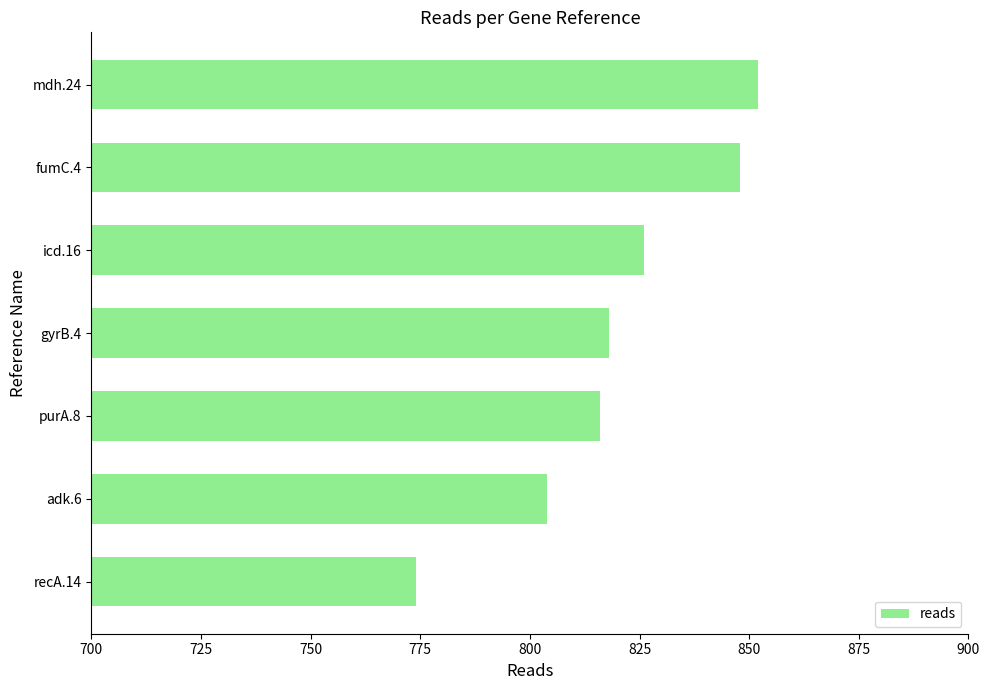

Reading bottom to top, what are all the values shown in this chart?

774	804	816	818	826	848	852